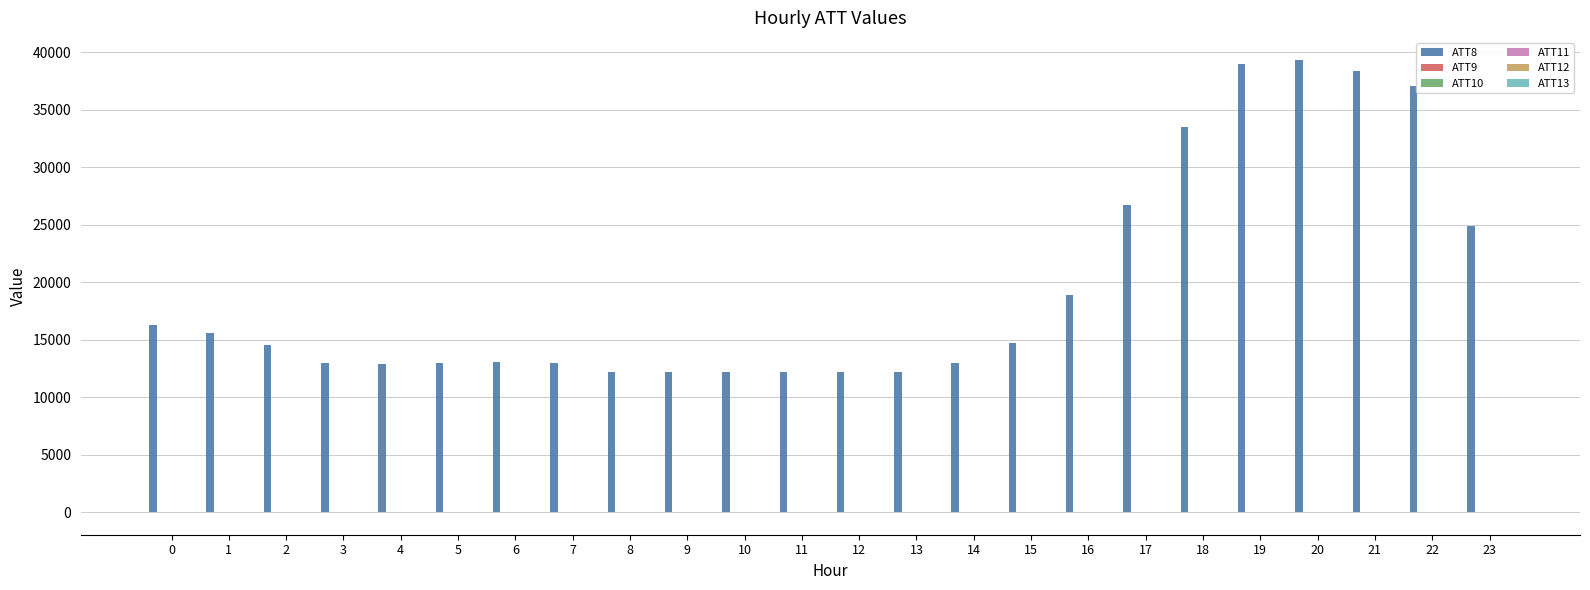

Reading left to right, extract all data points from this chart.

ATT8: 16300.0	15600.0	14500.0	13000.0	12900.0	13000.0	13100.0	13000.0	12200.0	12200.0	12200.0	12200.0	12200.0	12200.0	13000.0	14700.0	18900.0	26700.0	33500.0	39000.0	39300.0	38400.0	37100.0	24900.0
ATT9: 4.9	4.9	4.0	2.9	2.7	2.8	2.4	2.6	2.9	3.2	4.8	5.5	6.5	7.4	6.0	6.1	7.0	6.7	5.6	4.9	4.4	4.3	4.4	2.4
ATT10: 8.7	8.6	10.1	10.6	11.6	12.4	12.7	14.0	15.5	16.8	16.5	14.6	13.3	12.3	12.4	12.5	11.9	12.8	12.9	12.6	13.4	13.2	12.8	12.7
ATT11: 1.4	3.0	3.7	4.7	6.2	6.7	7.2	6.4	4.1	1.9	0.2	-1.5	-2.3	-2.9	-2.8	-2.1	-1.2	-1.7	-1.2	-0.1	1.0	1.3	2.1	2.0
ATT12: 2.7	3.2	3.4	3.8	5.1	6.1	7.3	8.5	9.8	11.7	12.3	10.3	10.2	10.7	9.3	10.2	11.3	11.4	10.4	10.5	11.2	10.9	10.6	10.9
ATT13: 1.7	2.8	3.7	4.8	6.9	8.2	8.1	6.3	4.3	2.5	-0.5	-2.1	-3.1	-5.1	-5.4	-6.5	-4.1	-3.0	-1.0	0.9	2.7	2.6	3.1	3.2